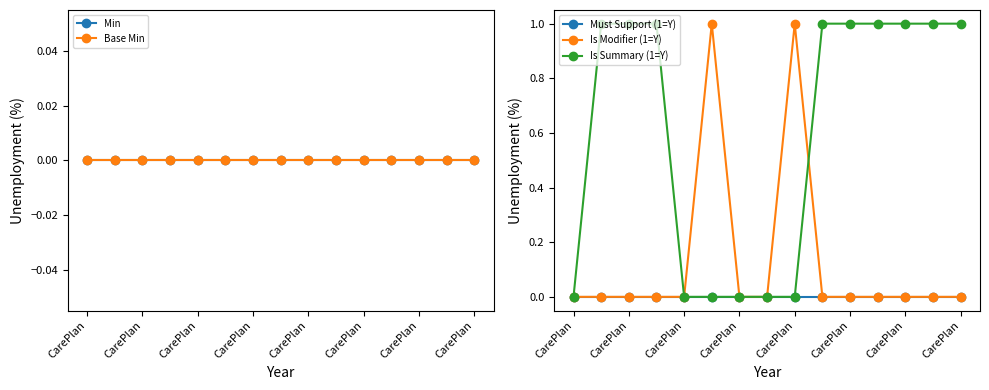

Reading right to left, transcribe all the data shown in this chart.

Min: 0	0	0	0	0	0	0	0	0	0	0	0	0	0	0
Base Min: 0	0	0	0	0	0	0	0	0	0	0	0	0	0	0
Must Support (1=Y): 0	0	0	0	0	0	0	0	0	0	0	0	0	0	0
Is Modifier (1=Y): 0	0	0	0	0	0	1	0	0	1	0	0	0	0	0
Is Summary (1=Y): 1	1	1	1	1	1	0	0	0	0	0	1	1	1	0